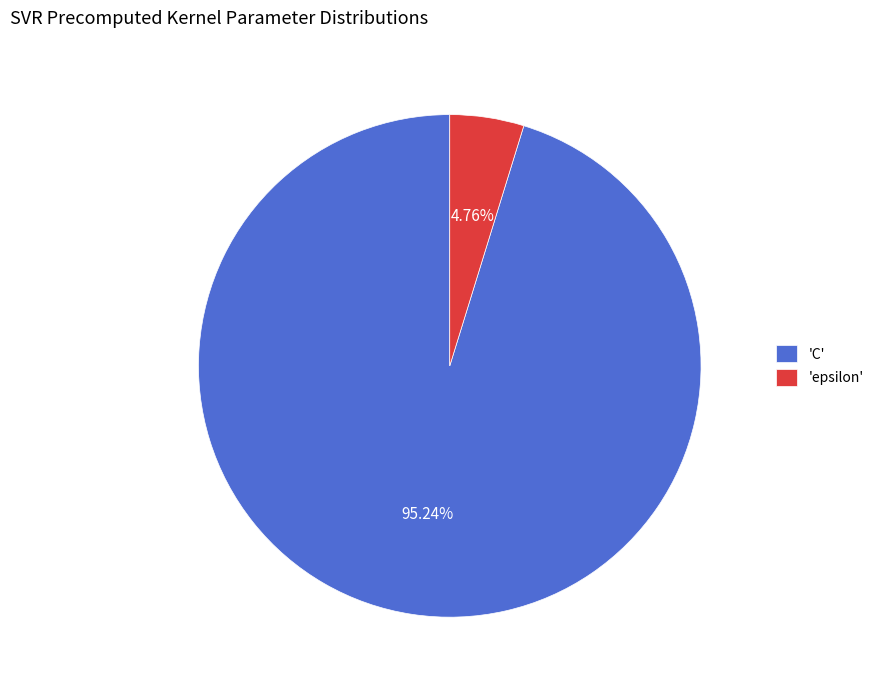

Is there a majority slice in this chart?

Yes